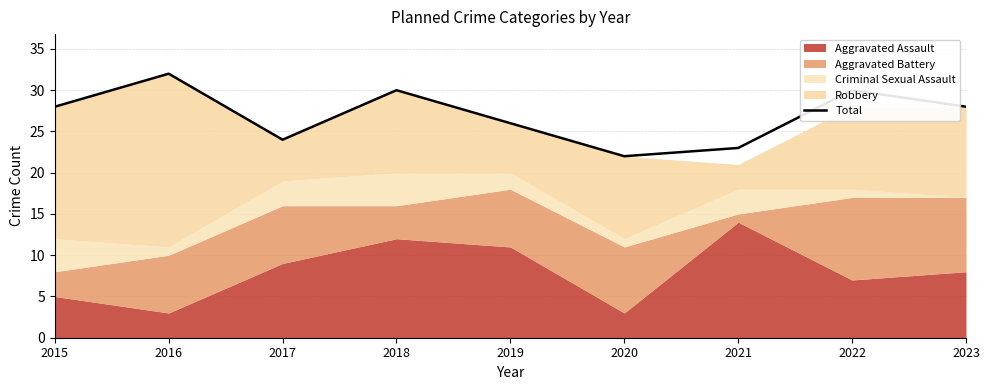

List the labels in order of value, largest first.

2016, 2018, 2022, 2015, 2023, 2019, 2017, 2021, 2020